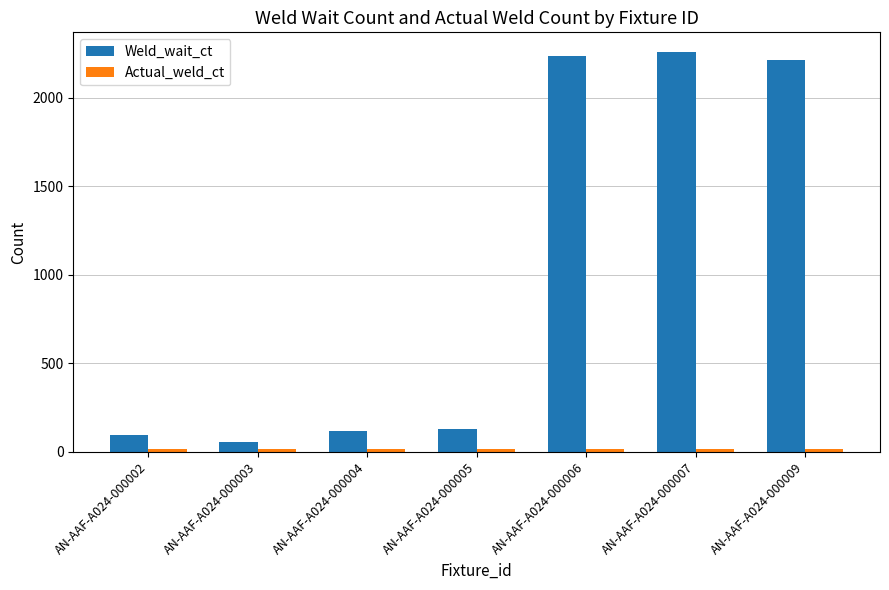

At how many categories does at least one series exceed 1907?

3